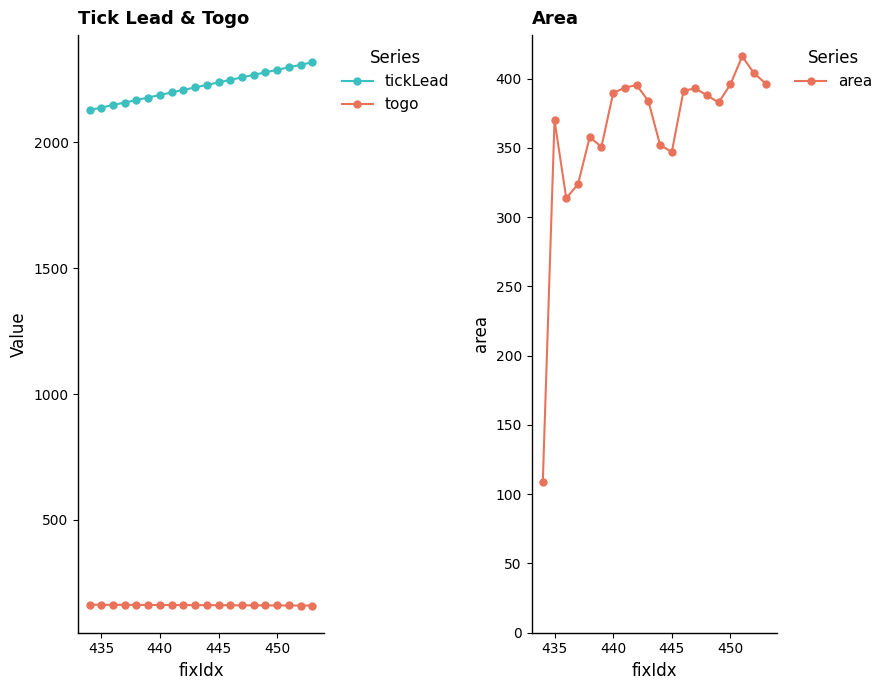

Is it true that tickLead equals 878.9 at 450?

False